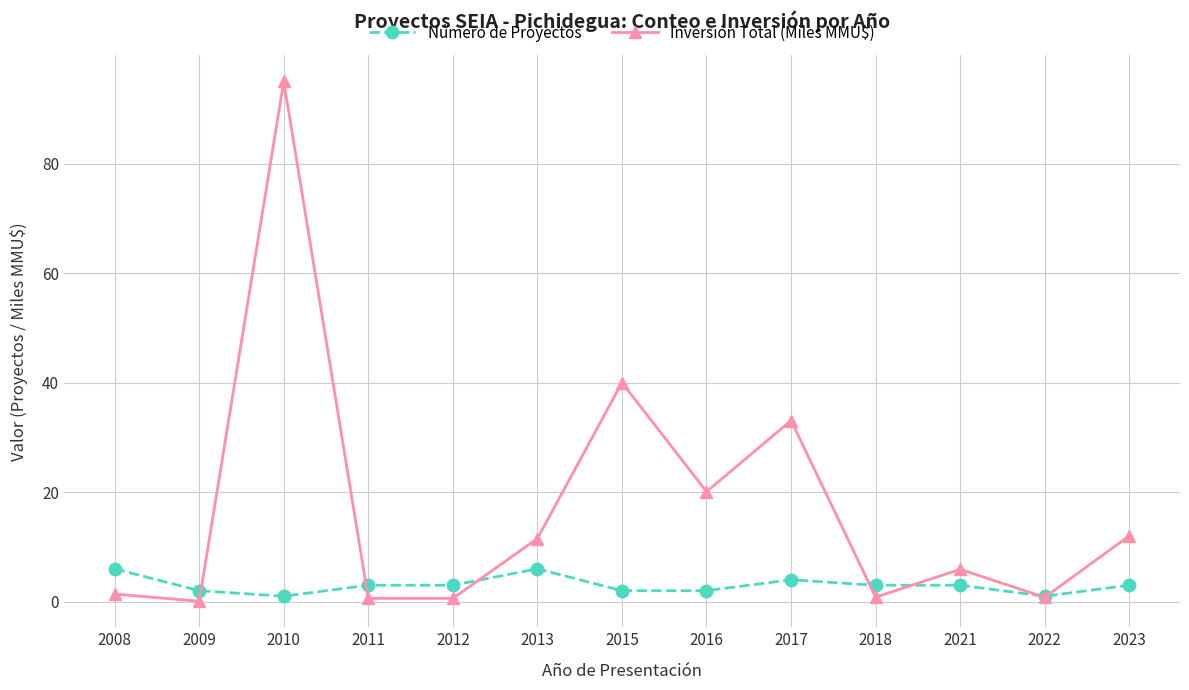

What is the difference between the Inversión Total (Miles MMU$) values at 2022 and 2011?

0.2